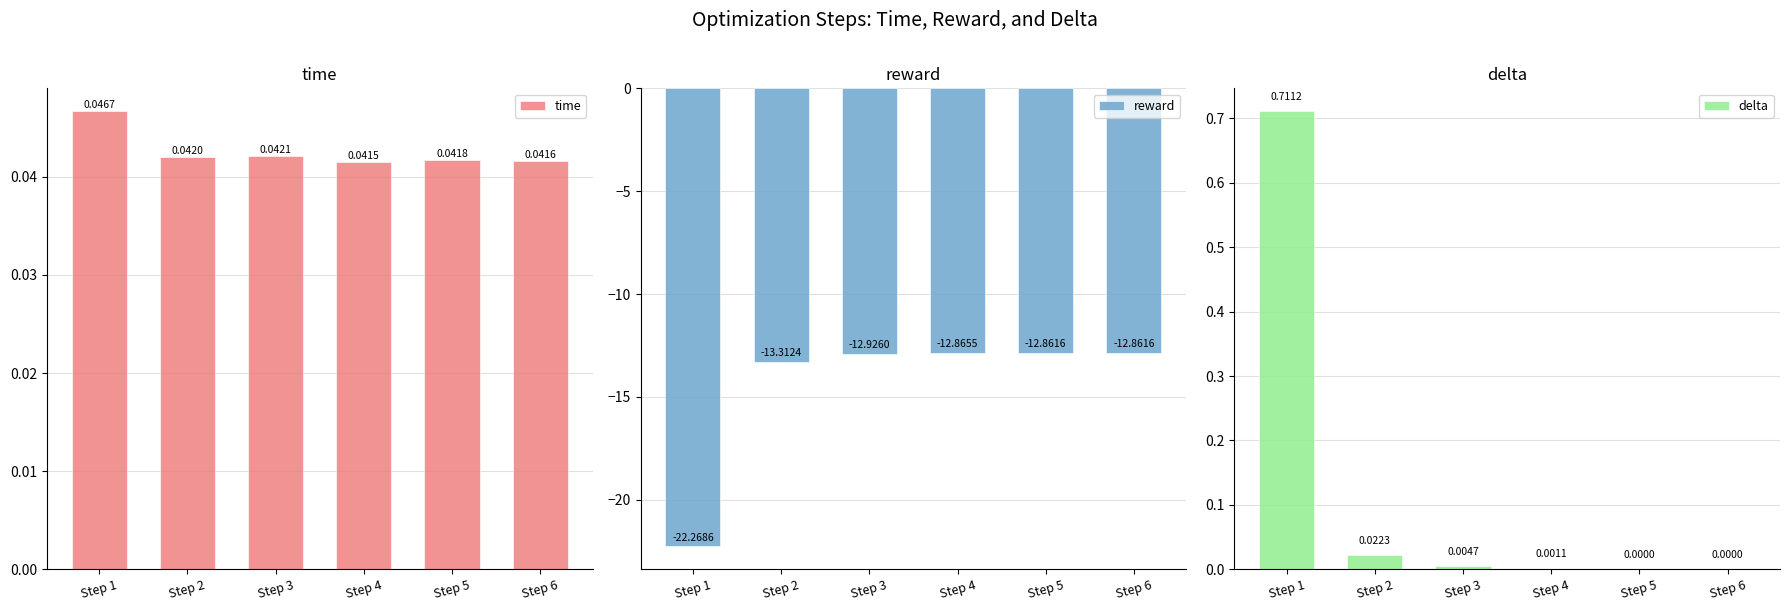

What is the difference between the highest and lowest values at Step 5?

12.9